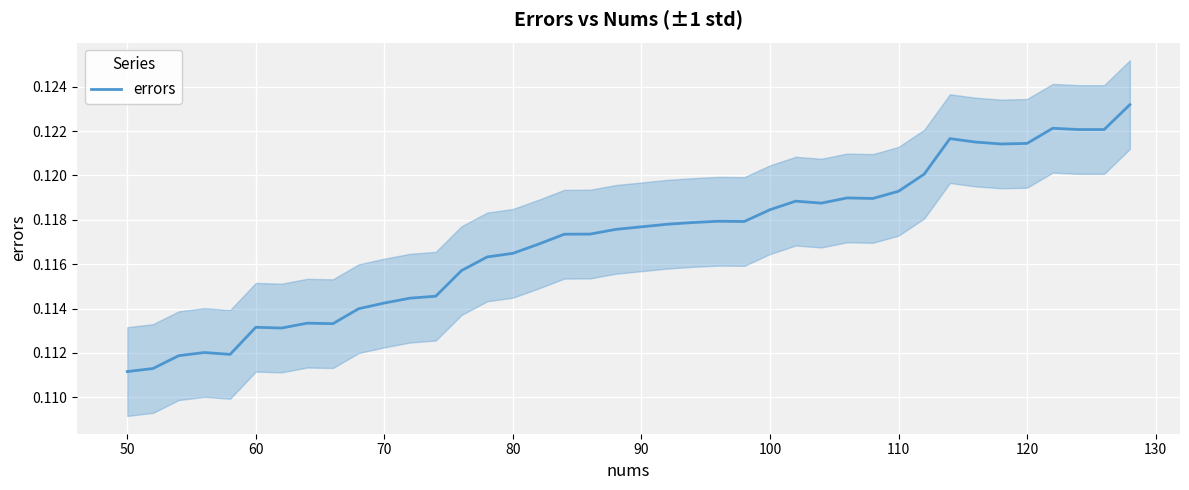

What is the value of the 35th point from the left?

0.1